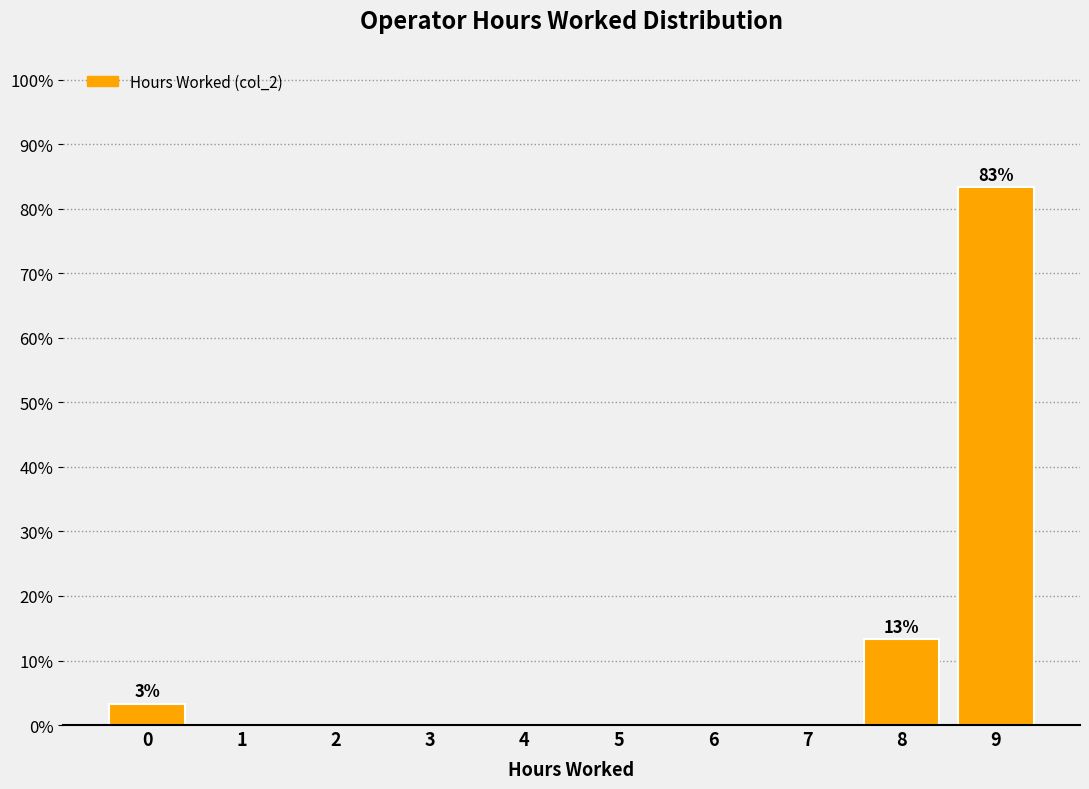

Reading right to left, extract all data points from this chart.

9=83.3	8=13.3	7=0.0	6=0.0	5=0.0	4=0.0	3=0.0	2=0.0	1=0.0	0=3.3